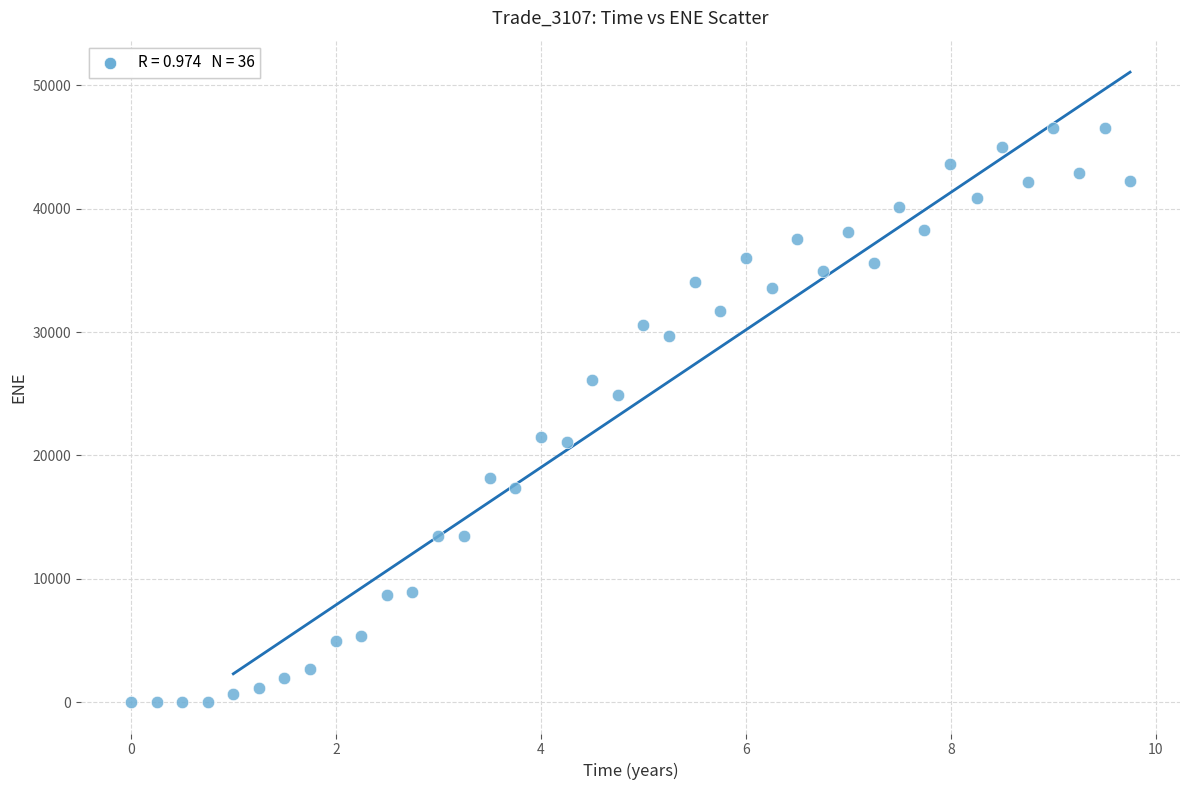

What is the range of Y values (max minus min)?

46574.7